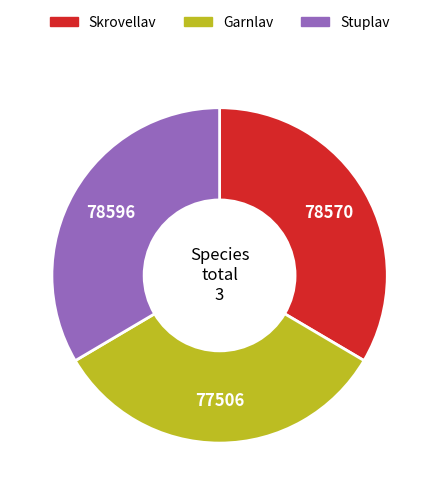

Approximately how many times larger is the value at Stuplav compared to Skrovellav?

1.0